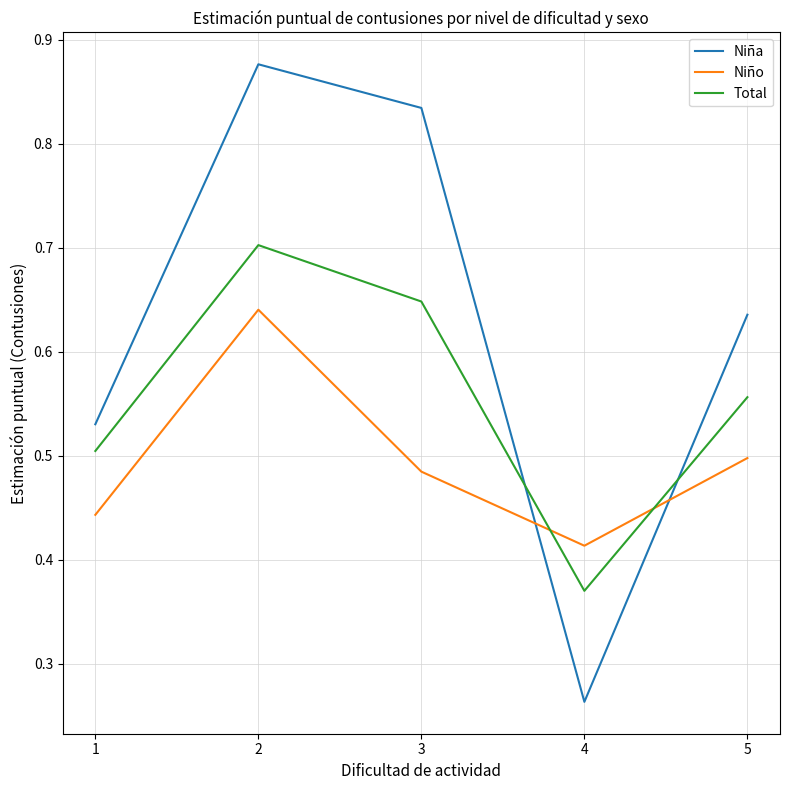

At which label is Niña closest to 0?

4